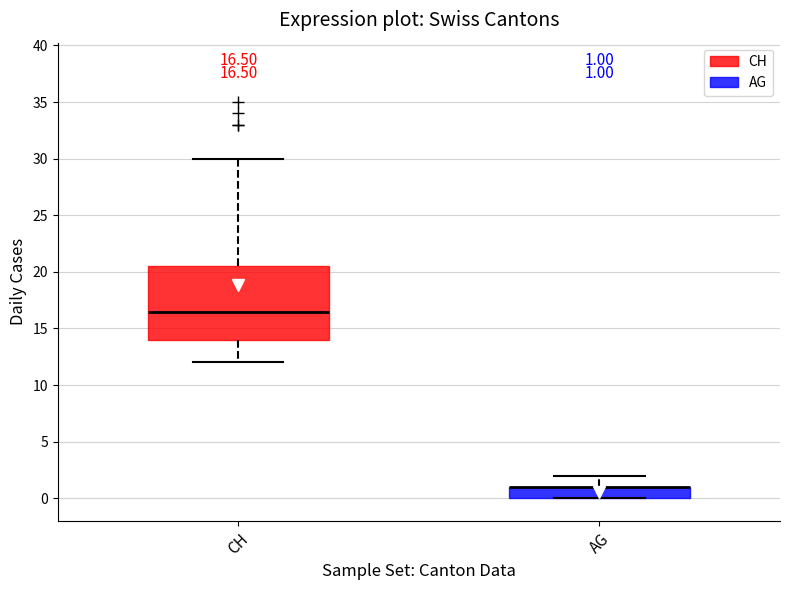

Comparing the boxes themselves (not the whiskers), which one is the tallest?

CH